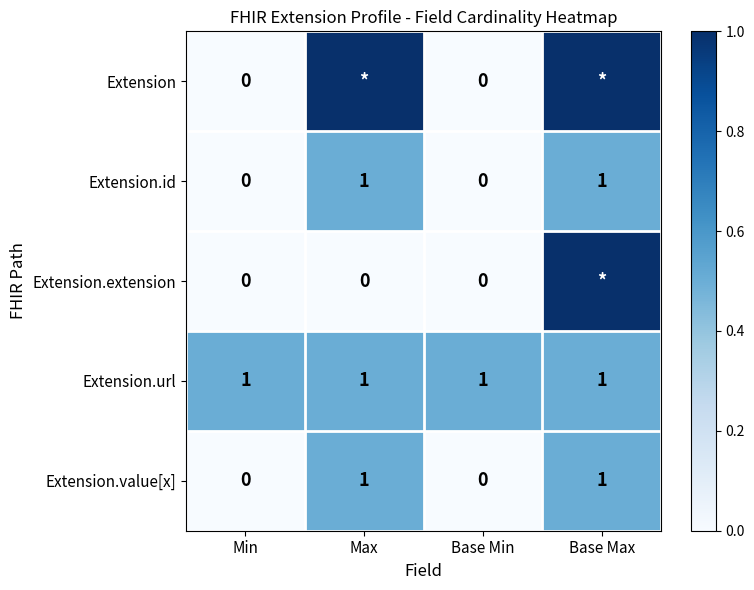

What is the maximum value shown in the chart?

1.0